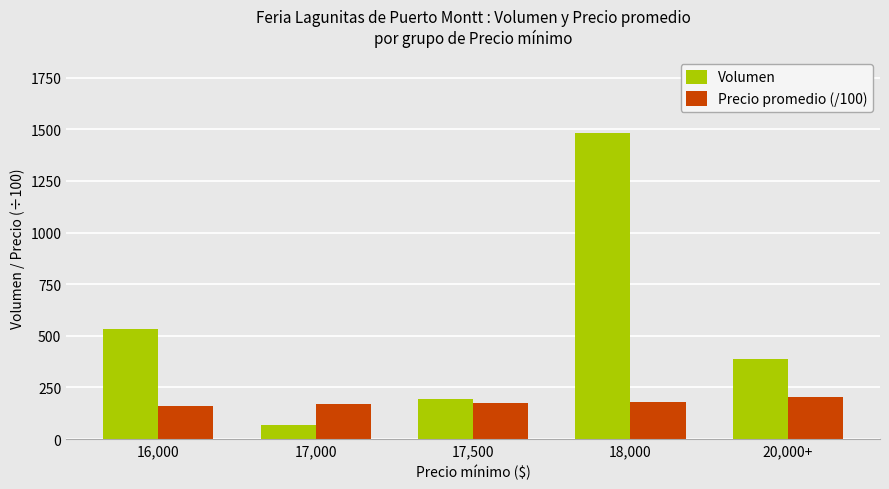

Which series changed the most between 17,500 and 20,000+?

Volumen